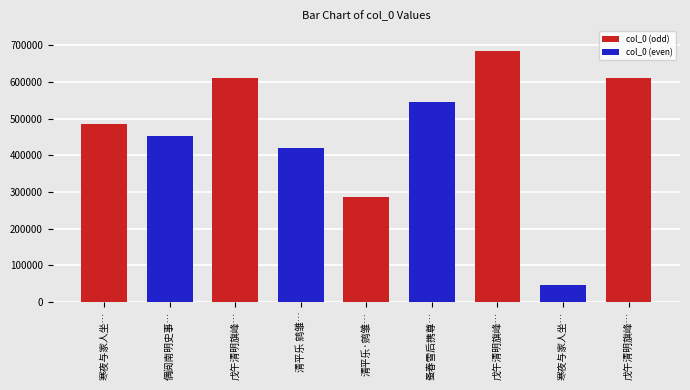

How many categories are shown in the chart?

9